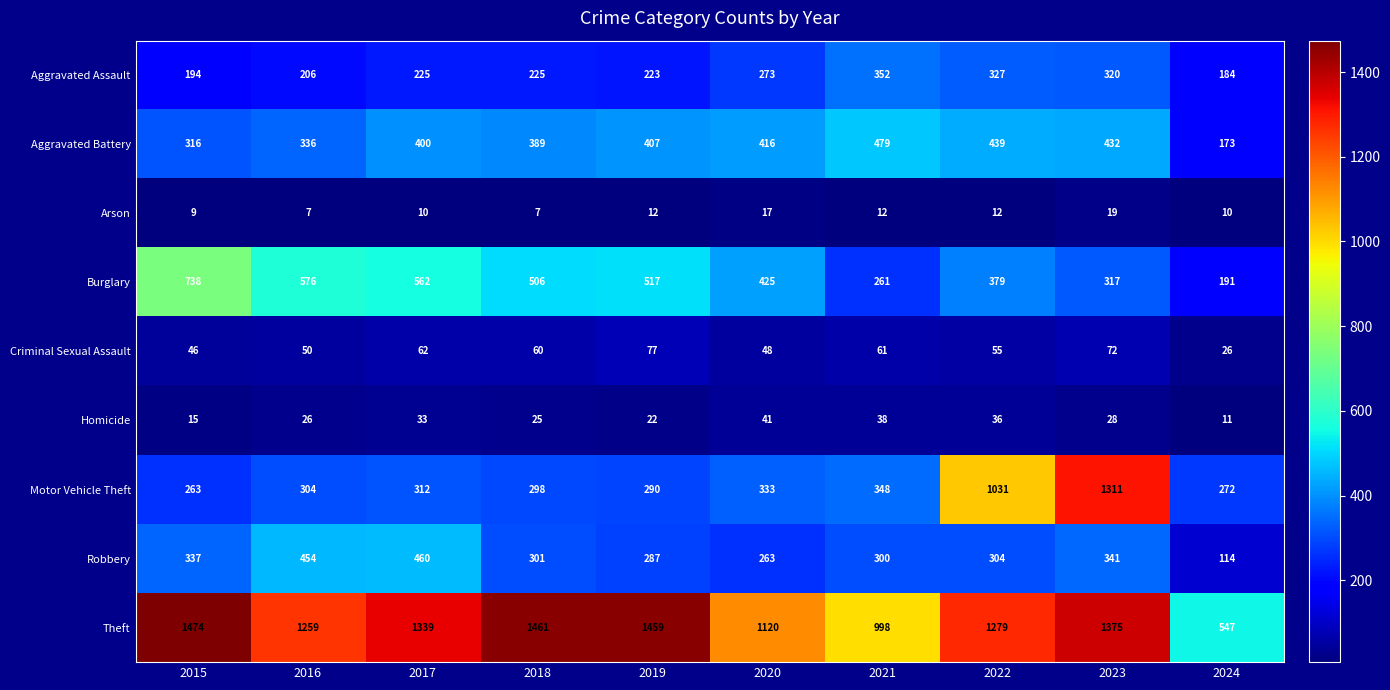

At which category does the chart reach its peak across all series?

2015